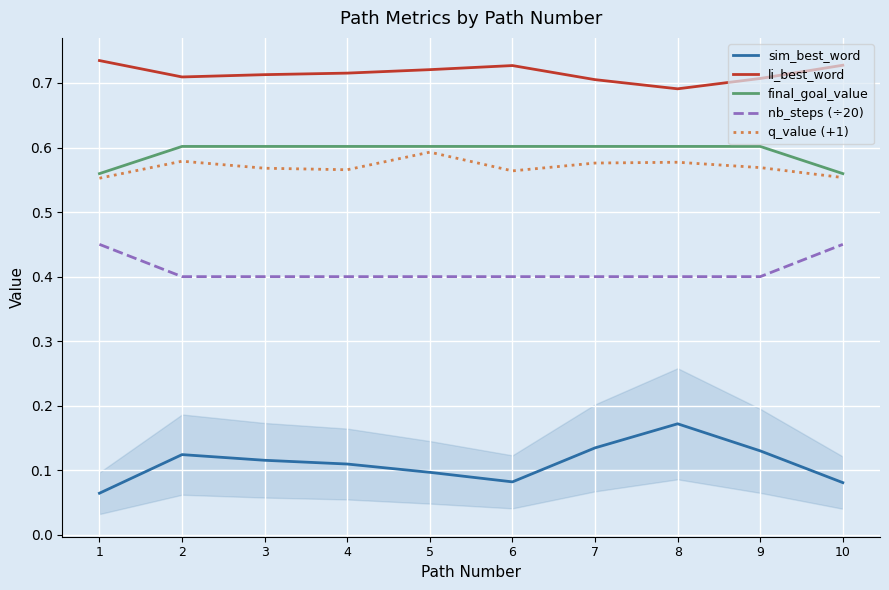

What is the lowest value of the sim_best_word series?

0.1